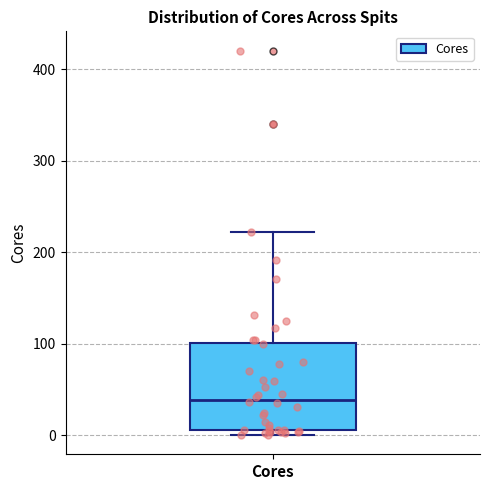

Read this box plot against the y-axis: the position of the median line, the range covered by the box, and the ends of both whiskers. The values are not printed on the chart, so give them approximately, as read against the axis.

median 40, box 10 to 100, whiskers 0 to 220